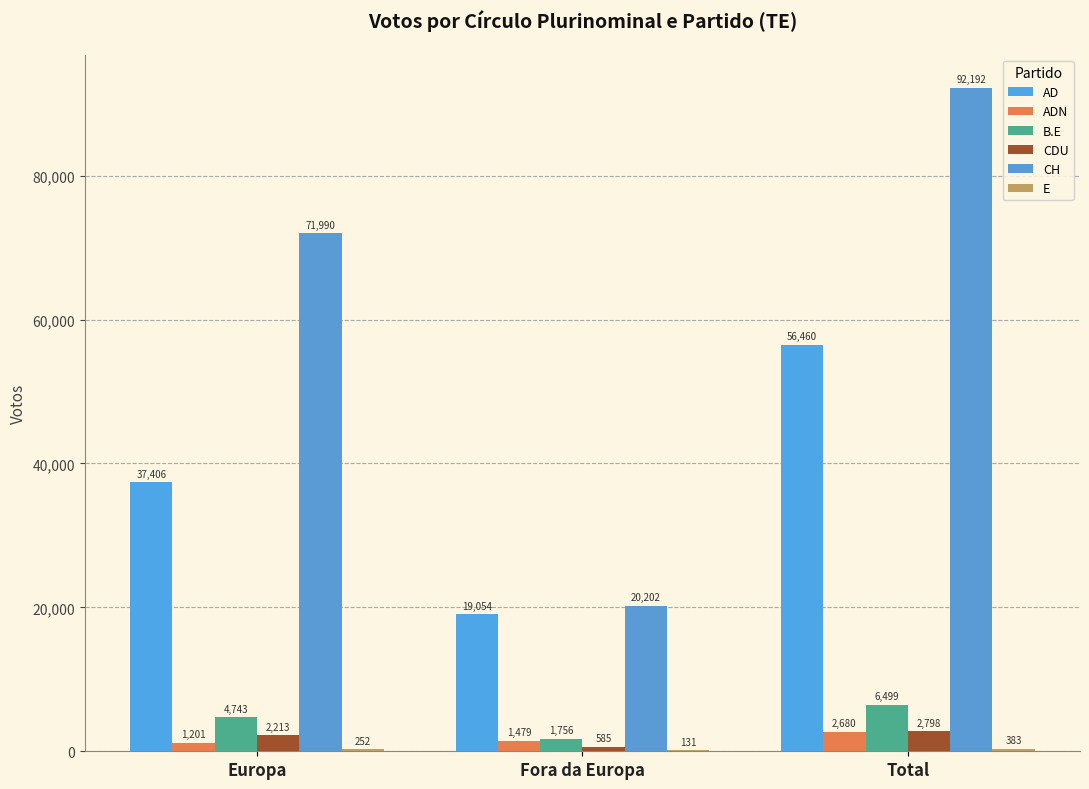

Are the bars grouped side by side (vs. stacked)?

Yes